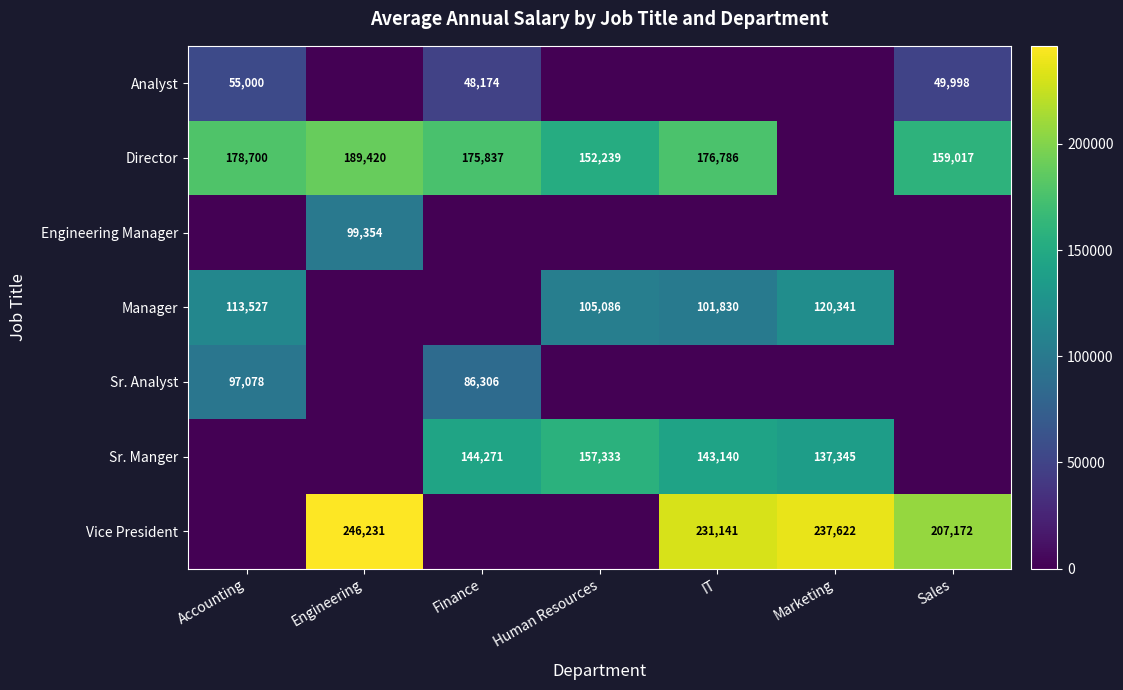

The value of Vice President at Sales is 105122. True or false?

False